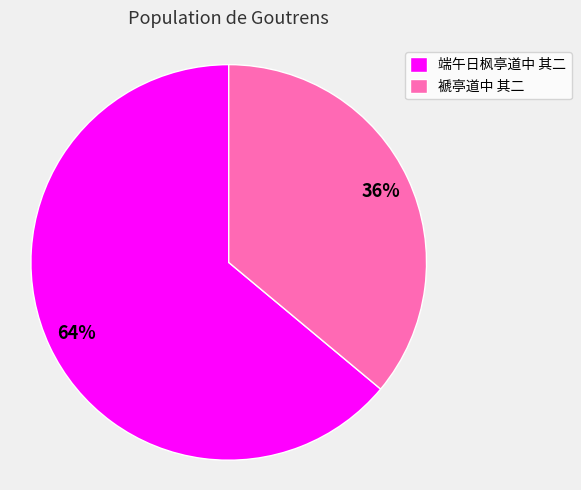

To the nearest percent, what is the average slice percentage?

50%